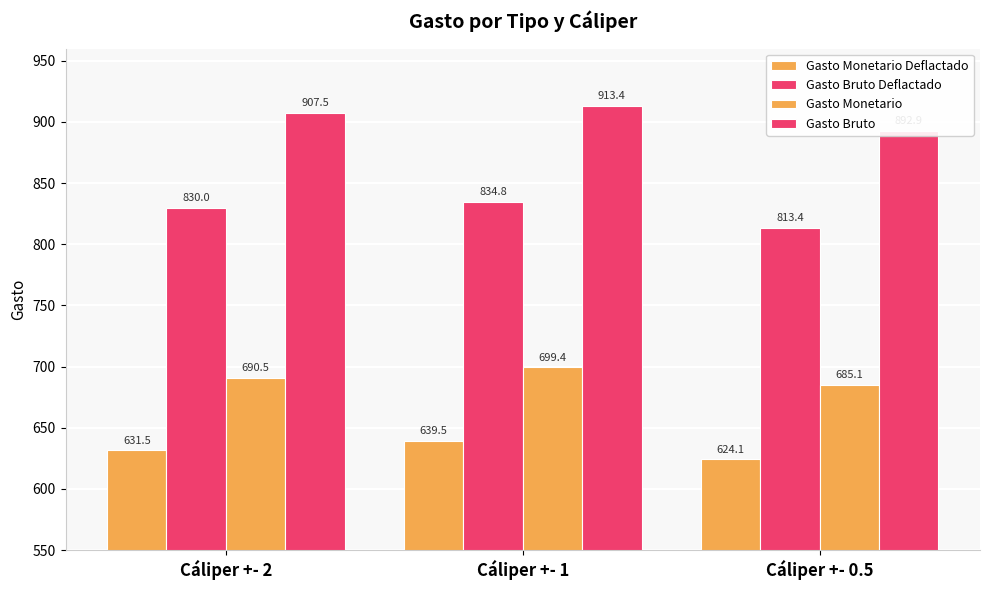

Reading right to left, transcribe all the data shown in this chart.

Gasto Monetario Deflactado: 624.1	639.5	631.5
Gasto Bruto Deflactado: 813.4	834.8	830.0
Gasto Monetario: 685.1	699.4	690.5
Gasto Bruto: 892.9	913.4	907.5